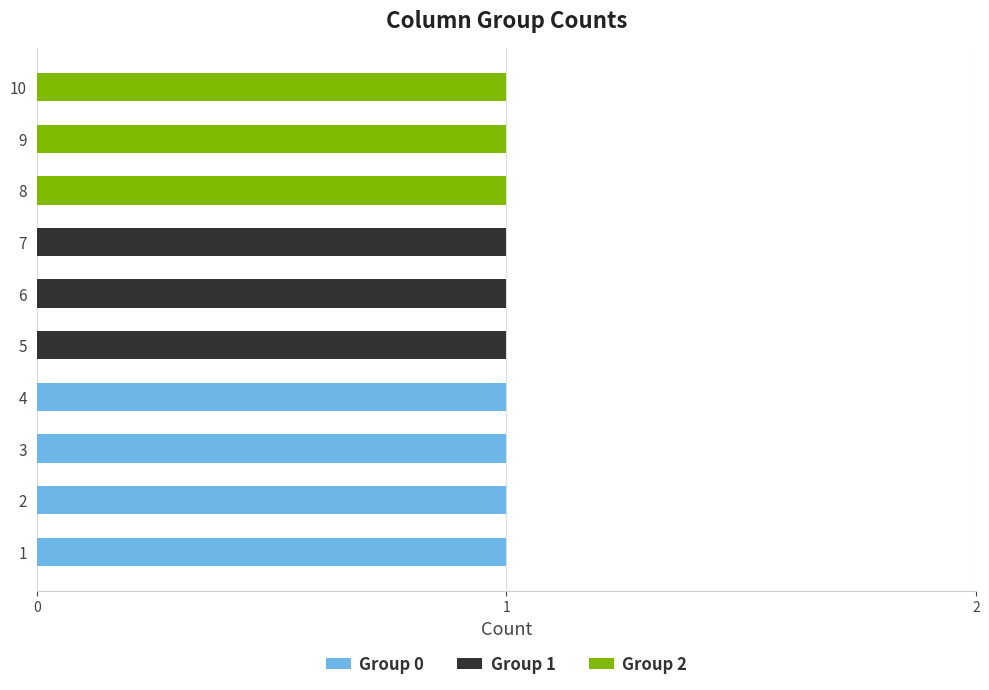

The Group 0 series shows 2 at 3. True or false?

False